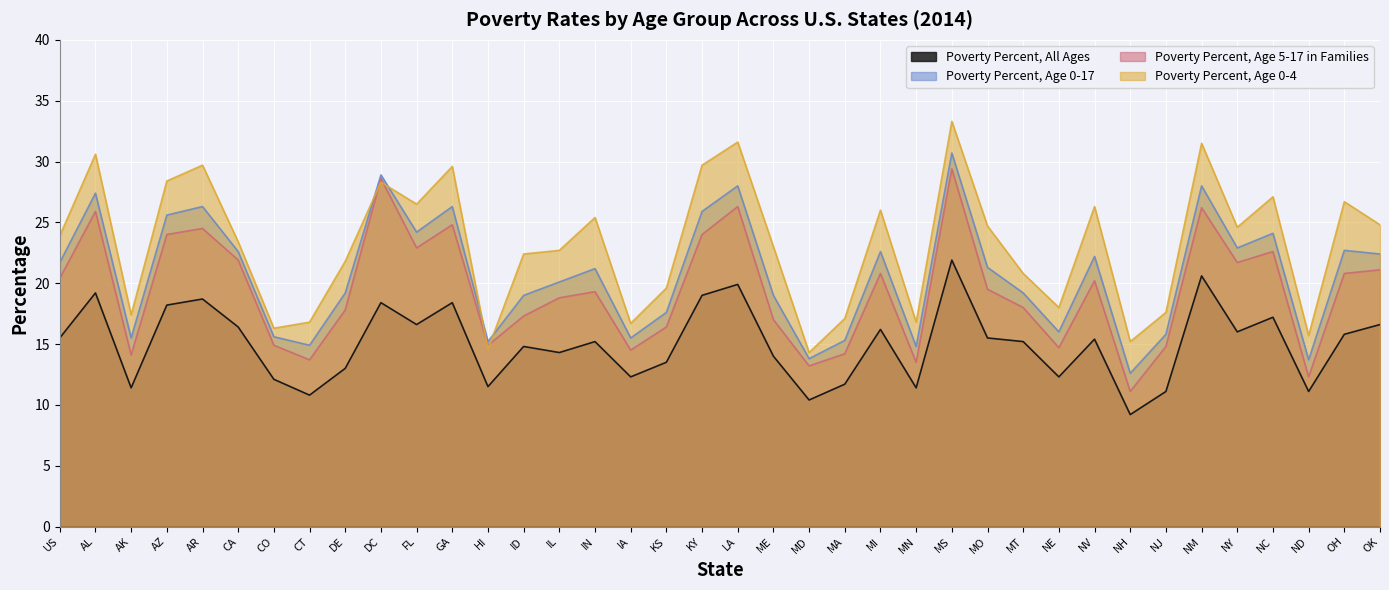

Is it true that Poverty Percent, Age 0-4 equals 23.4 at CA?

True